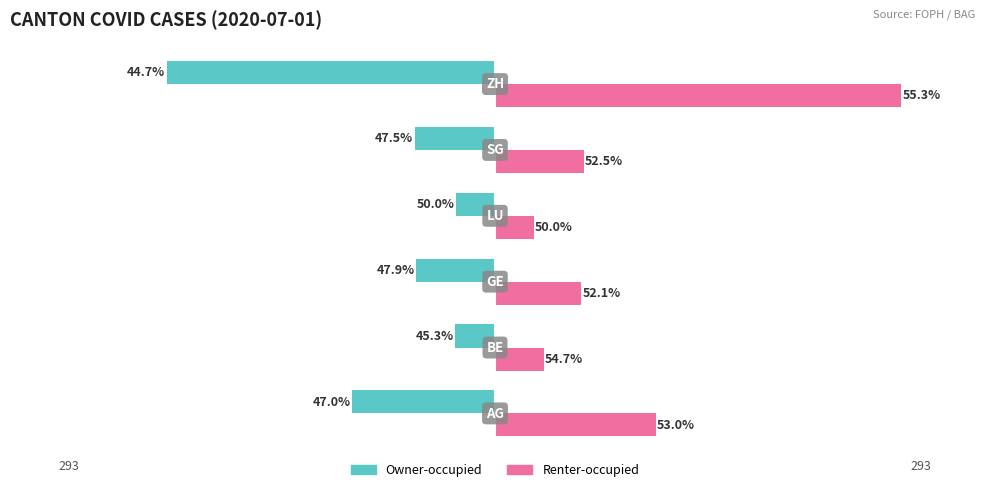

What are all the series names shown in the legend?

Owner-occupied, Renter-occupied